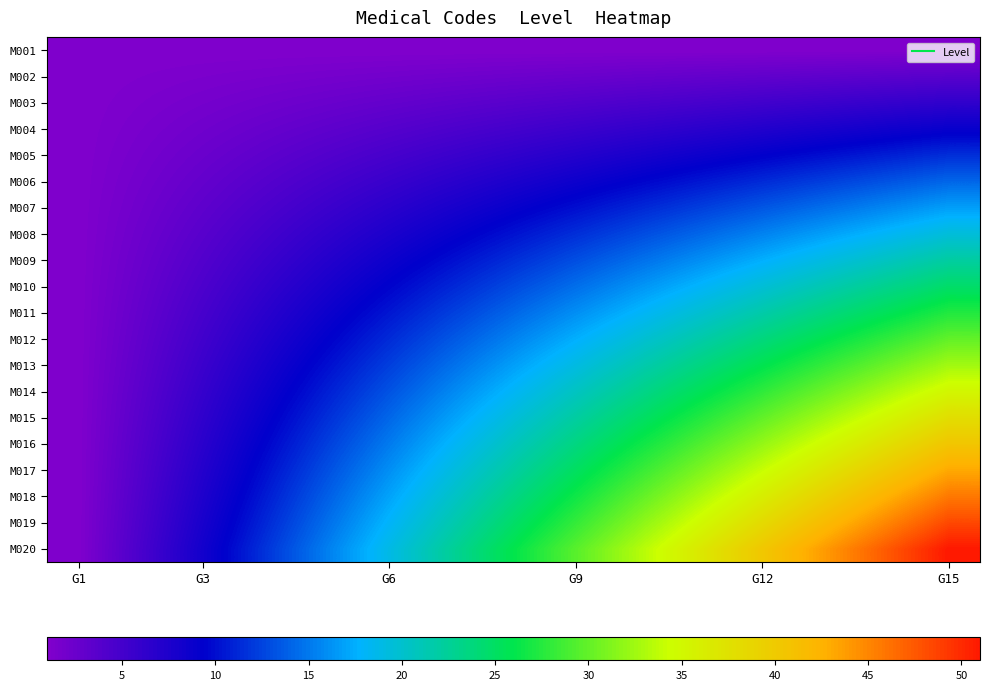

Which series has the largest total across all categories?

M020